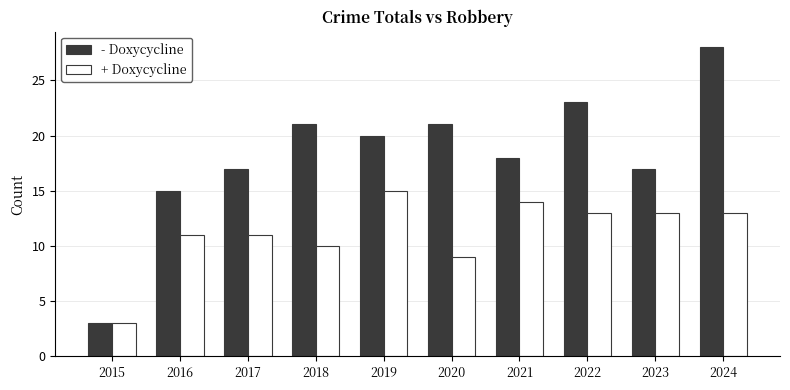

Where does the + Doxycycline series first go above 13?

2019